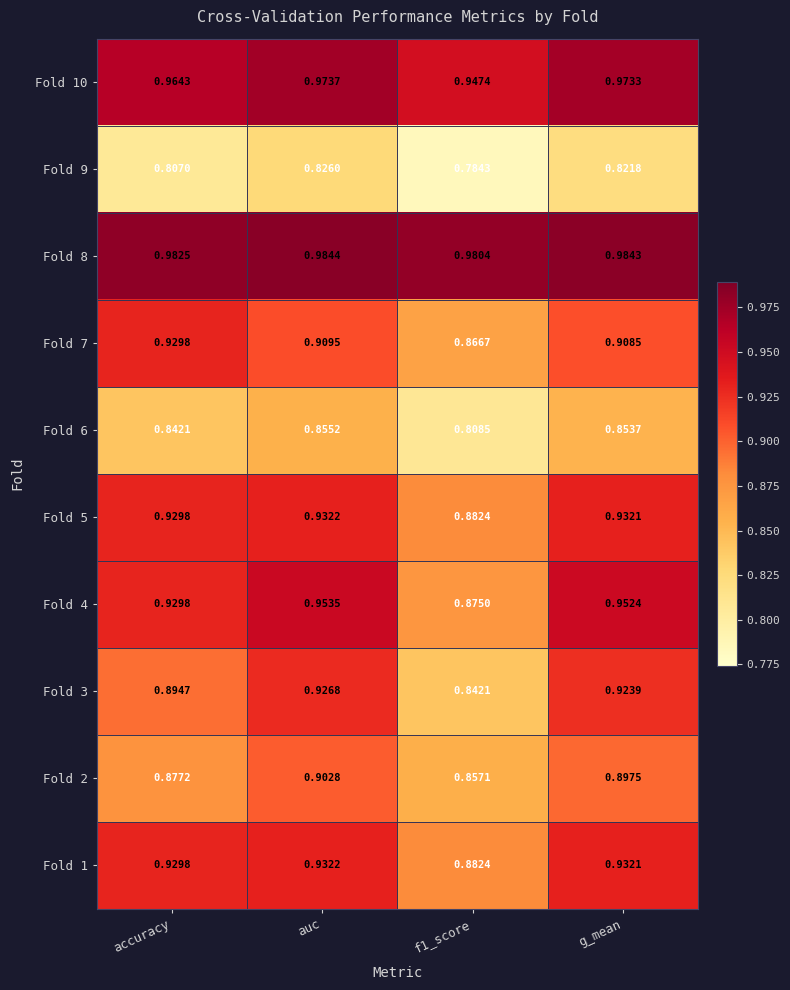

Which category has the highest value across all series?

auc